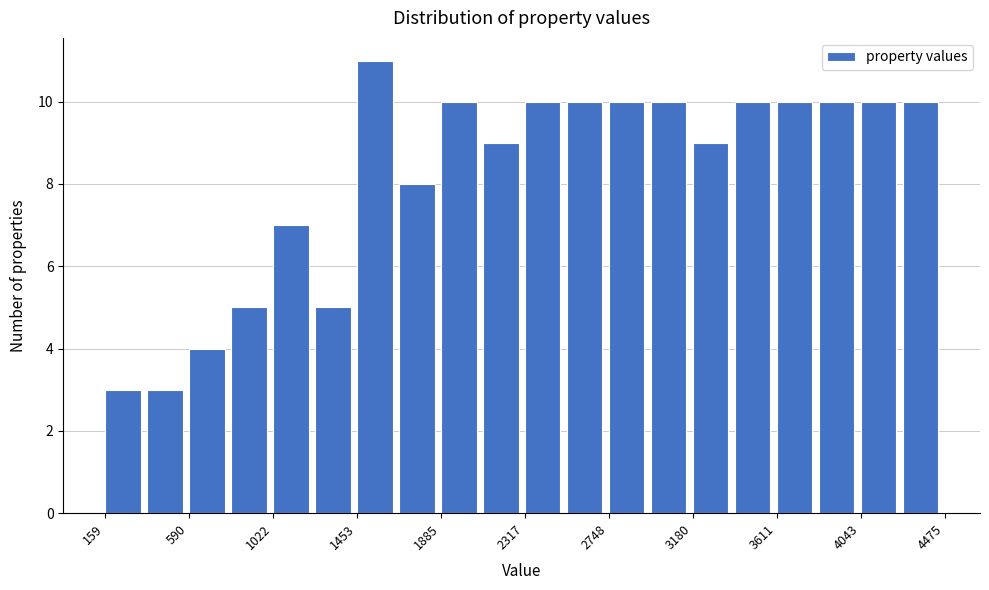

How tall is the bar that spans 1000 to 1250 on the x-axis? Neither the bar edges nor the heights are printed on the chart, so give them approximately, as read against the axes.

7